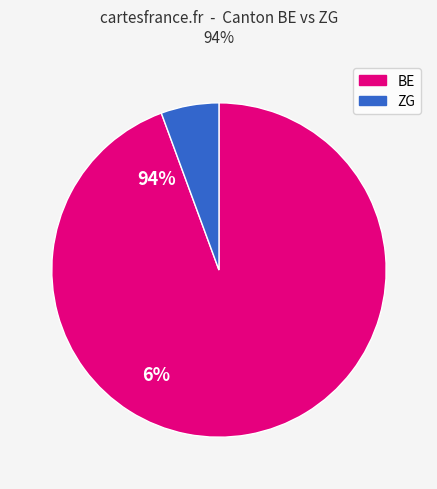

Does any single category account for the majority?

Yes